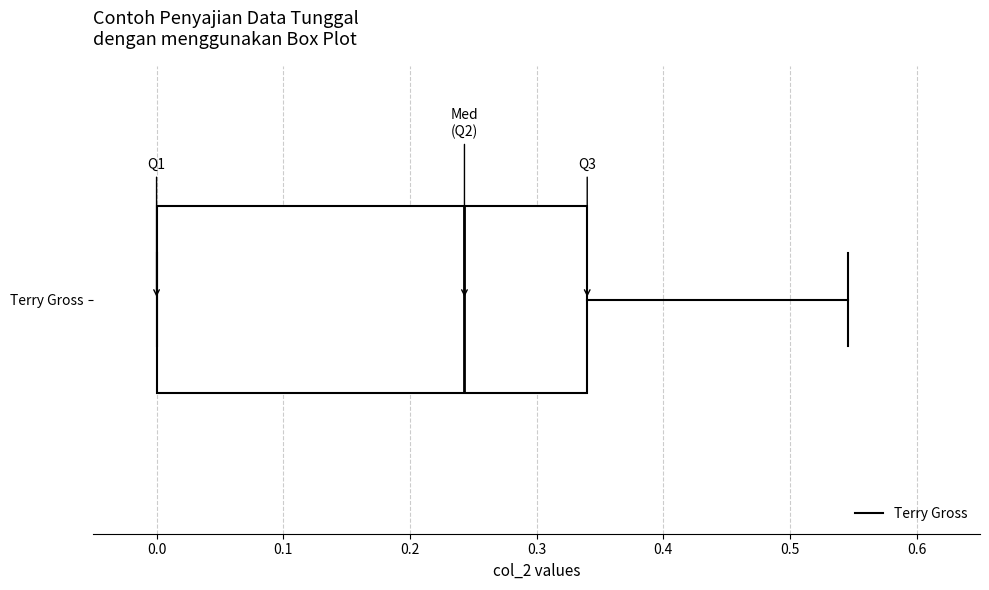

Read this box plot against the x-axis: the position of the median line, the range covered by the box, and the ends of both whiskers. The values are not printed on the chart, so give them approximately, as read against the axis.

median 0.24, box 0.00 to 0.34, whiskers 0.00 to 0.55